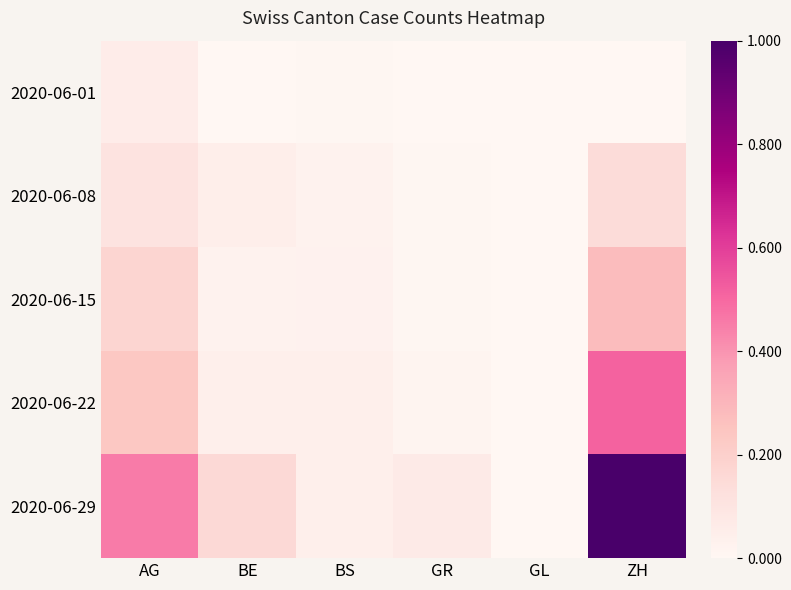

At how many categories does at least one series exceed 0?

5